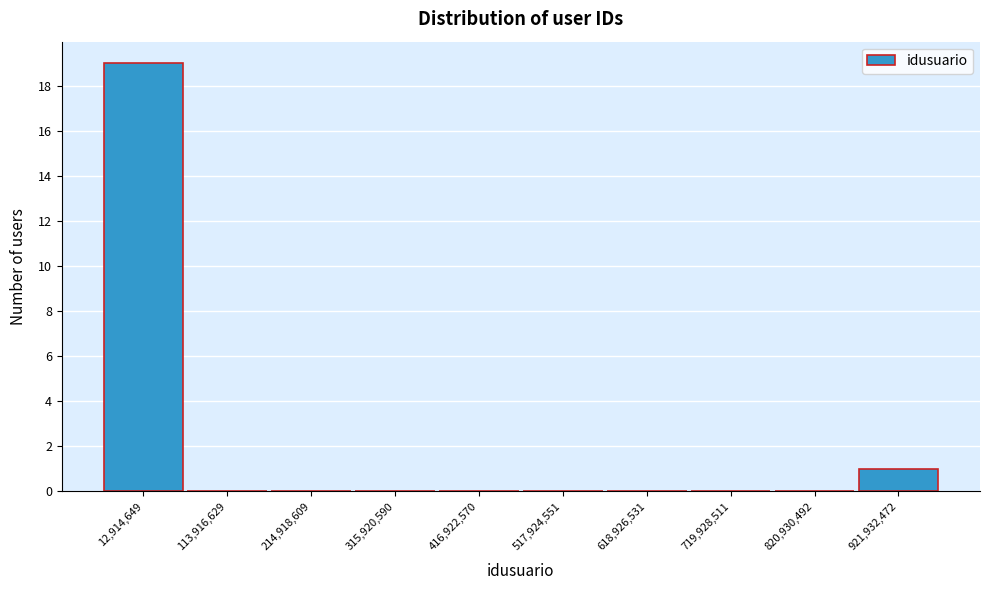

Reading right to left, extract all data points from this chart.

921,932,472=1	820,930,492=0	719,928,511=0	618,926,531=0	517,924,551=0	416,922,570=0	315,920,590=0	214,918,609=0	113,916,629=0	12,914,649=19